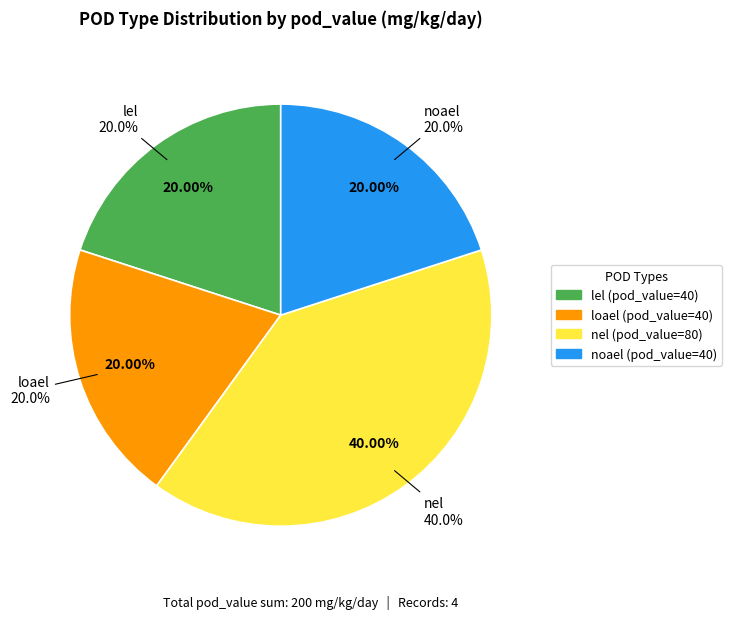

True or false: noael accounts for 20% of the total.

True